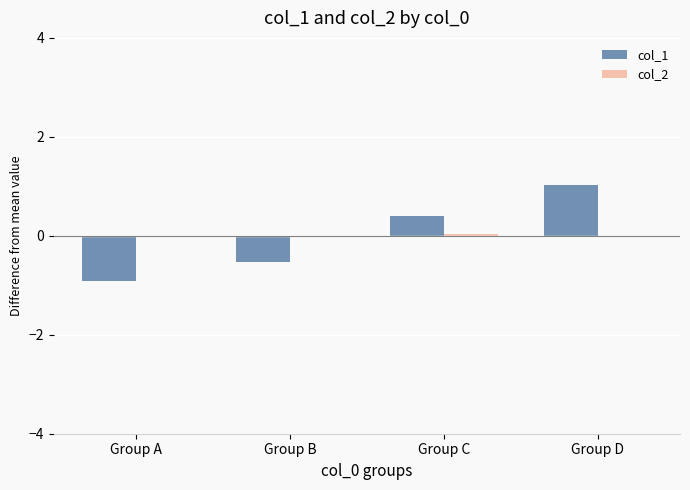

What is the maximum value shown in the chart?

1.0